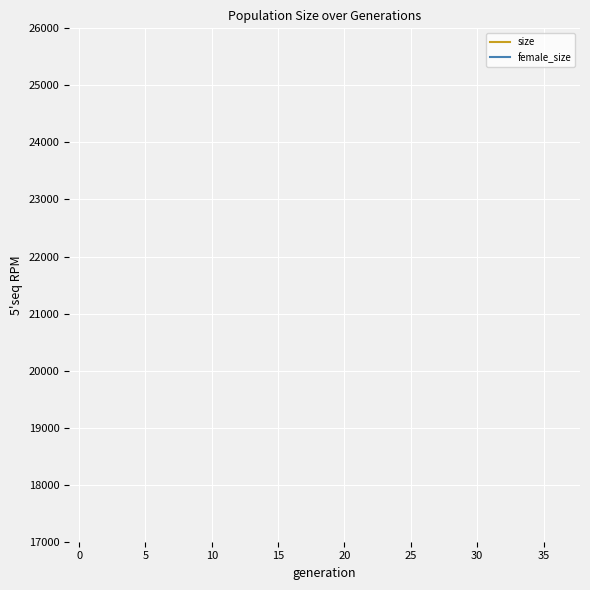

How many series are shown in this chart?

2